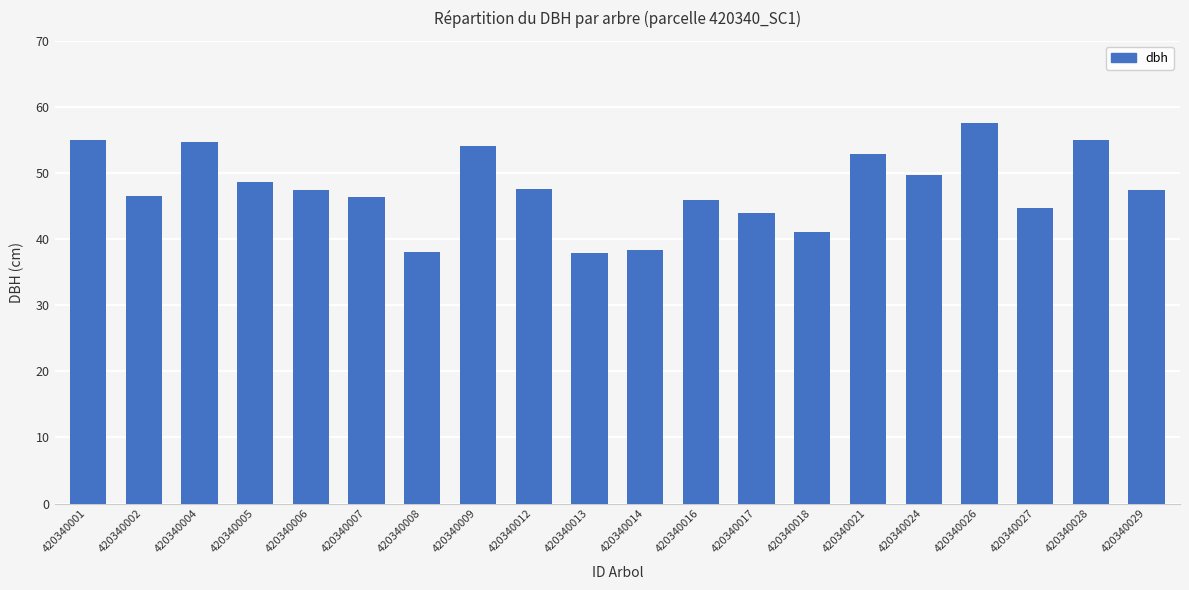

Are the bars grouped side by side (vs. stacked)?

No